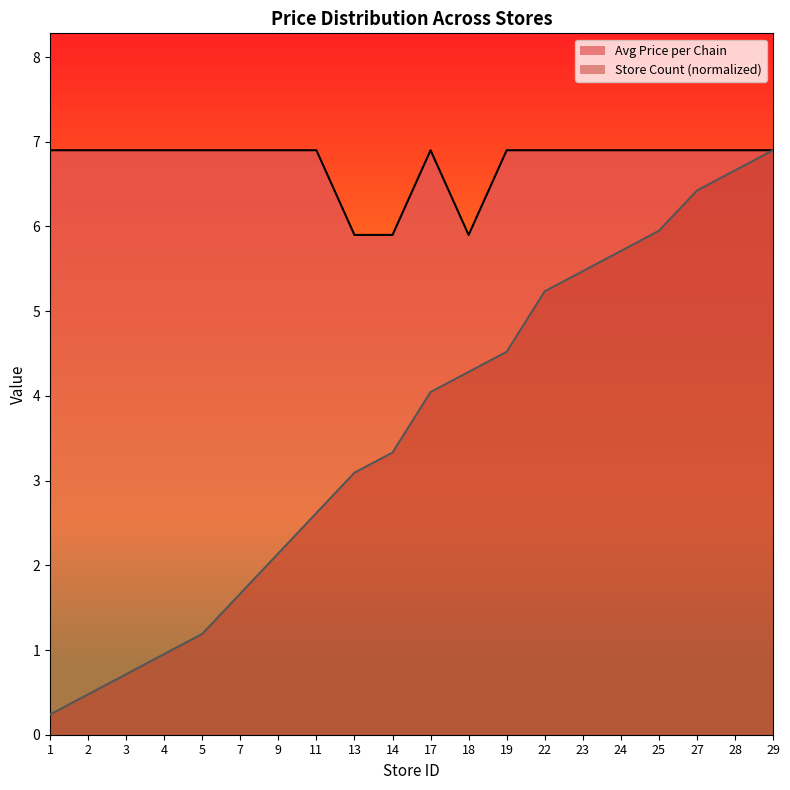

At how many categories does at least one series exceed 3?

20